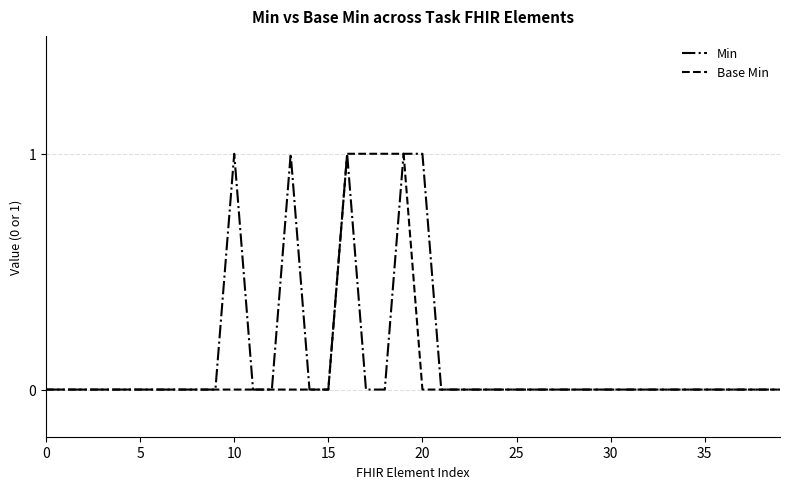

True or false: Min and Base Min intersect in this chart.

False